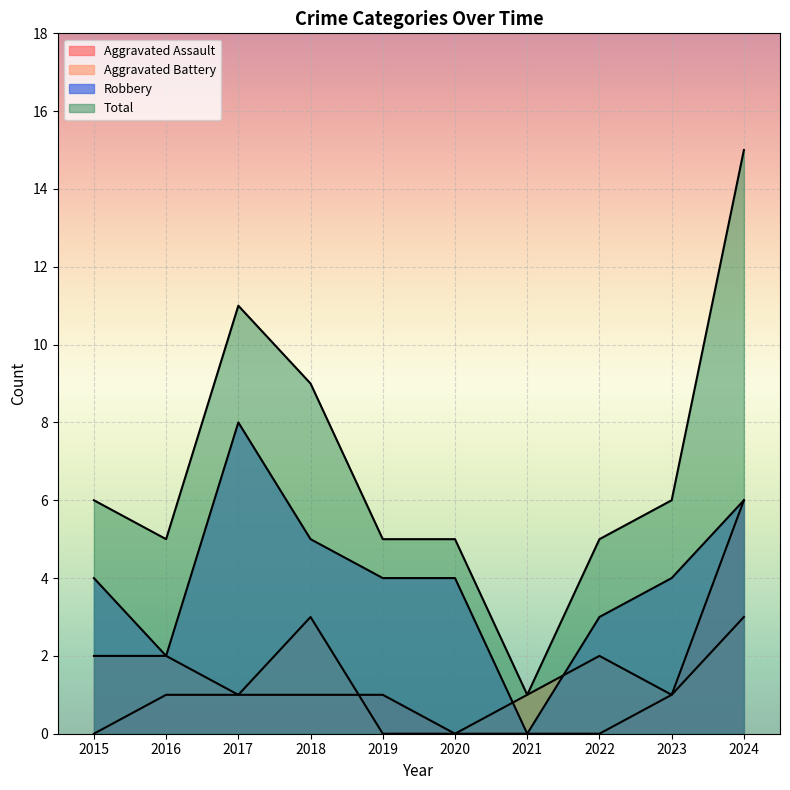

What is the sum of all Aggravated Assault values?

11